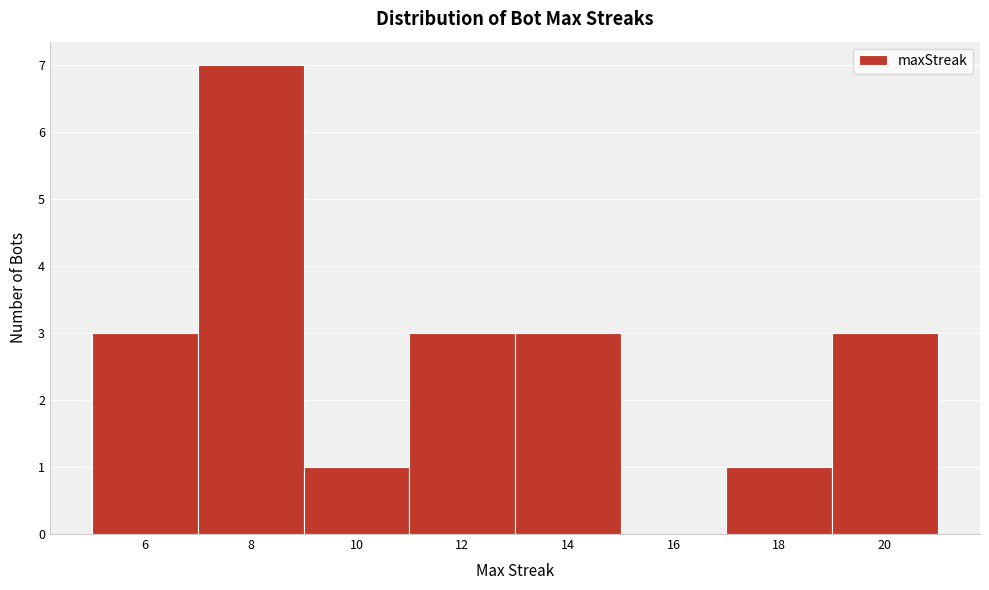

What is the height of the bar covering 13 to 15 on the x-axis? The values are not printed on the chart, so give them approximately, as read against the axis.

3